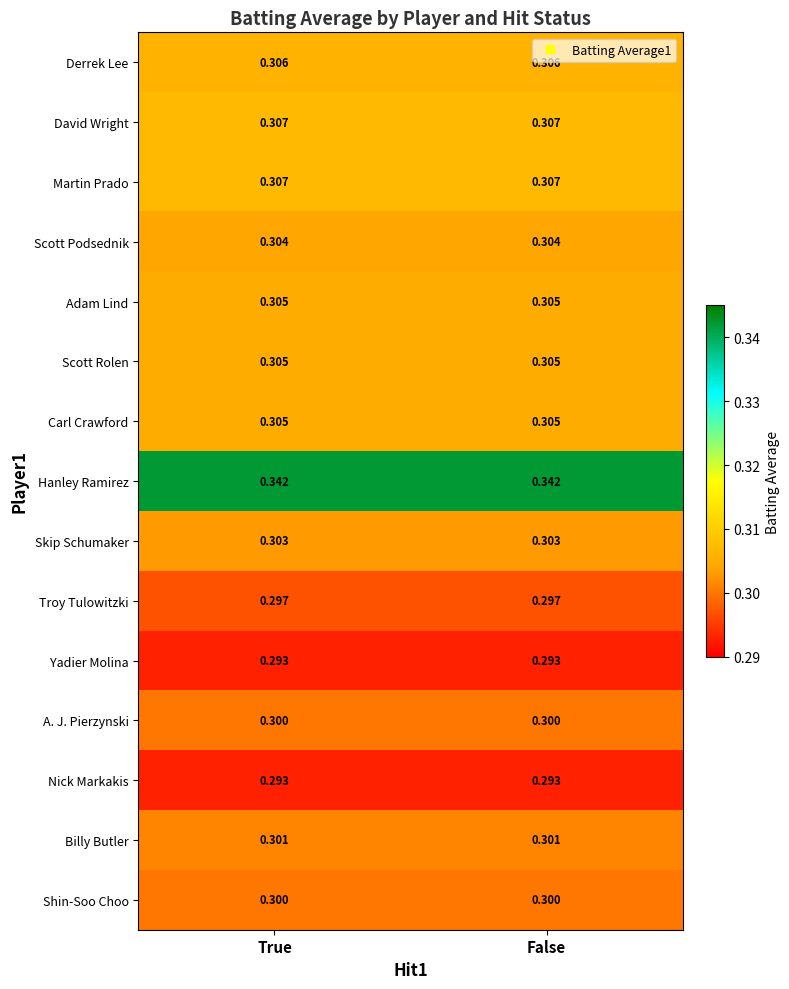

At how many categories does at least one series exceed 0?

2